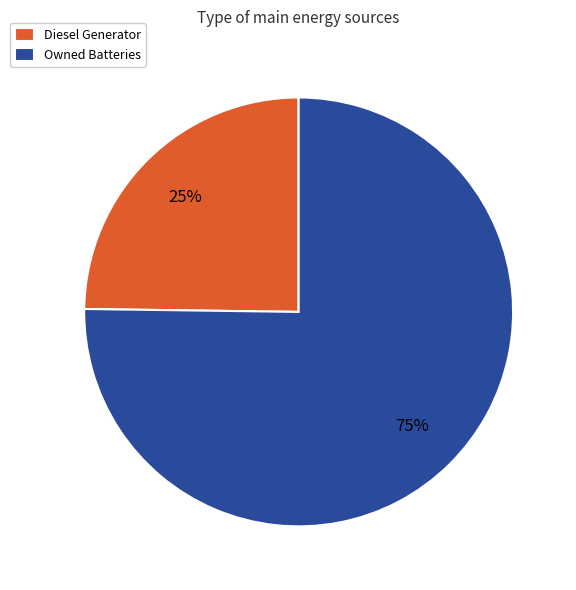

To the nearest percent, what portion does Diesel Generator represent?

25%